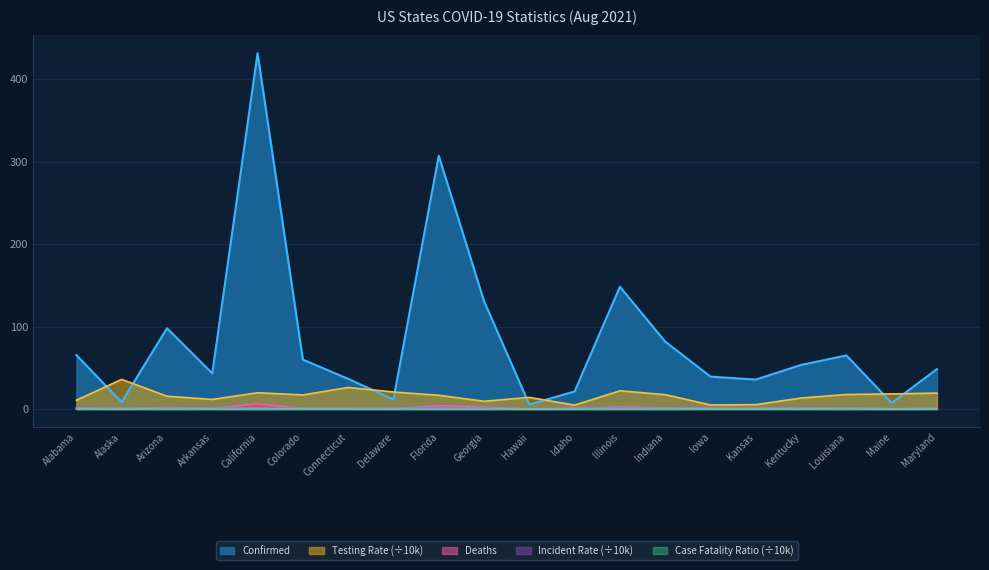

Does the chart have visible grid lines?

Yes